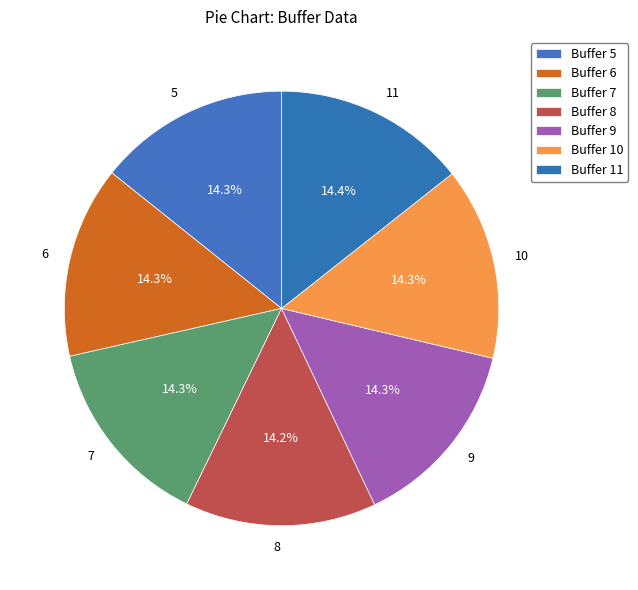

Is 5 the majority of the pie?

No